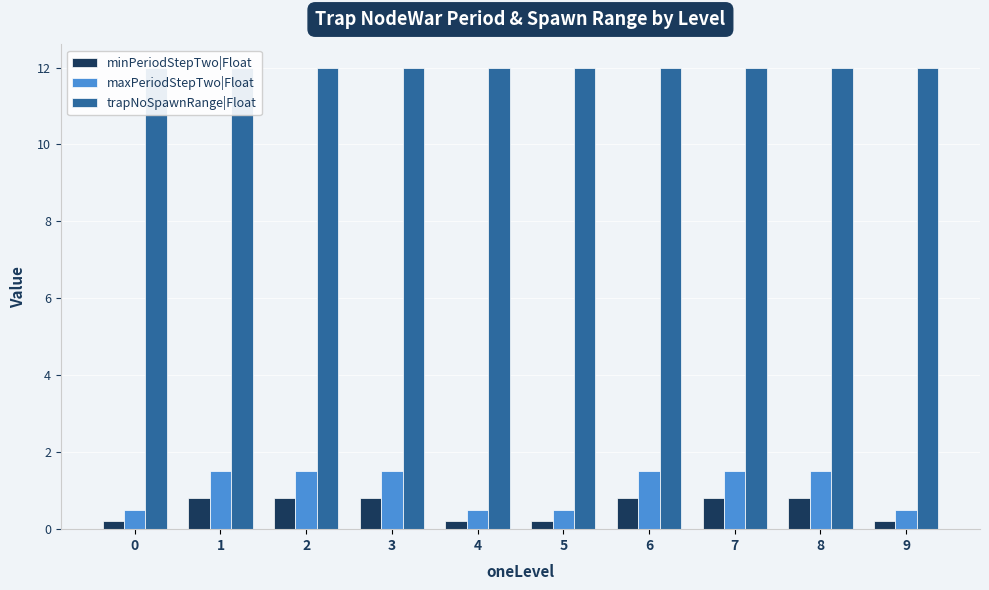

At which label does maxPeriodStepTwo|Float first exceed 1?

1